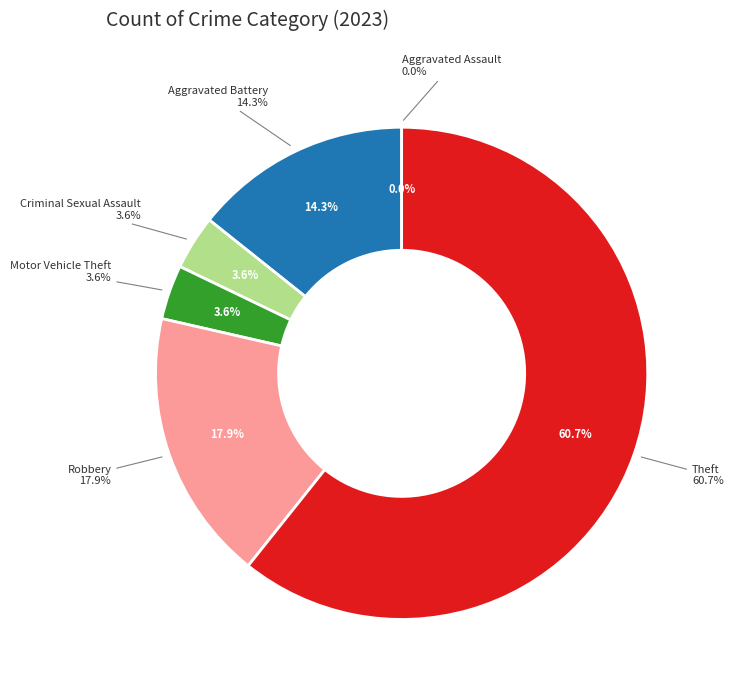

Is it true that Aggravated Battery is 14% of the pie?

True